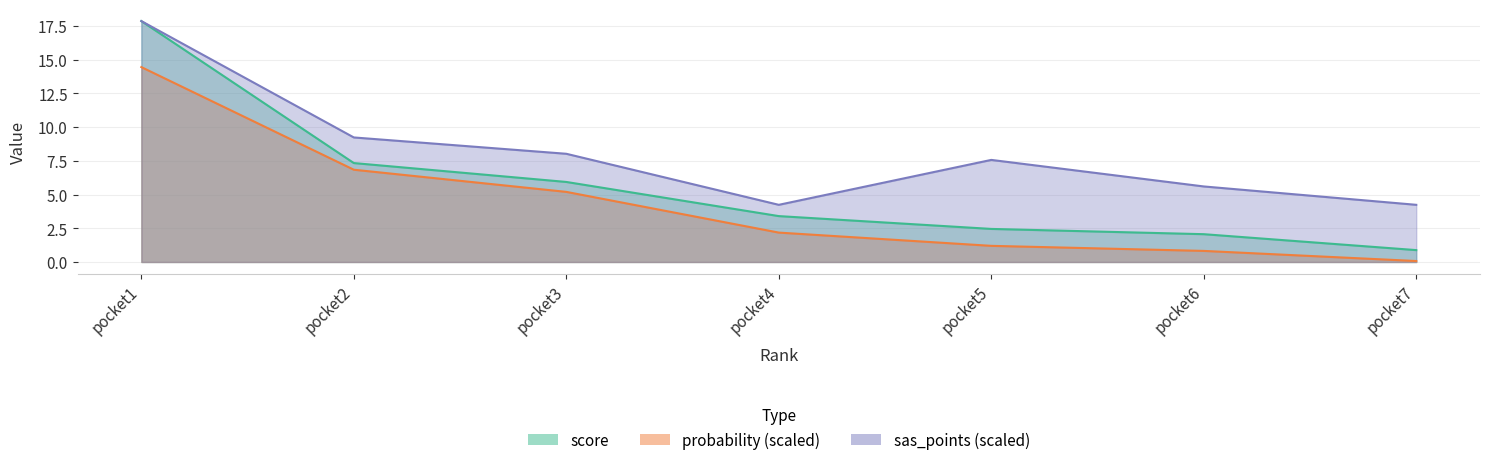

True or false: score and sas_points intersect in this chart.

False